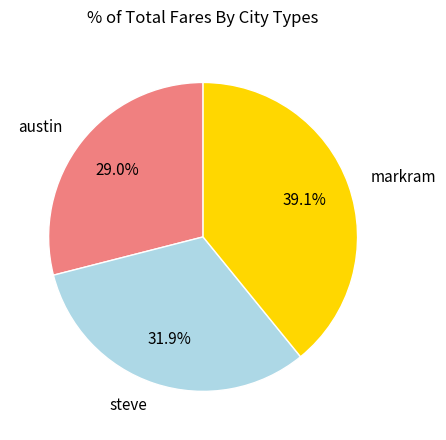

Approximately how many times larger is the value at austin compared to steve?

0.9